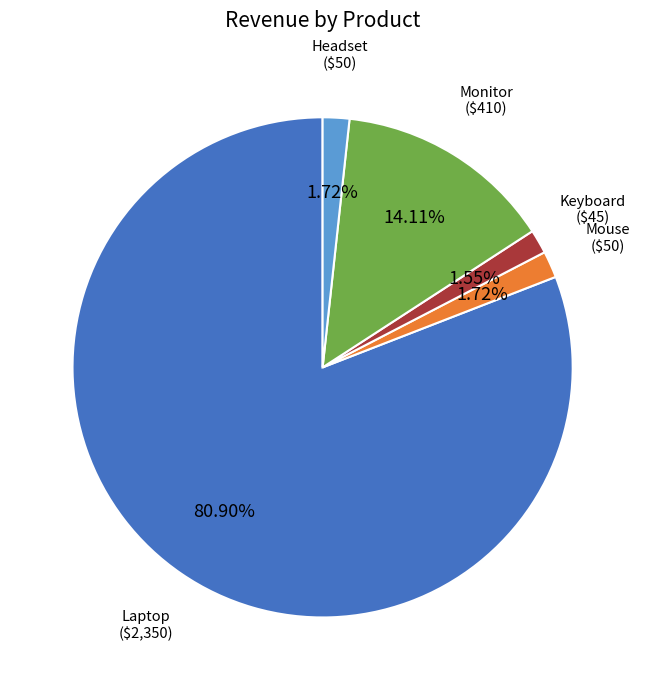

How many slices are in this pie chart?

5